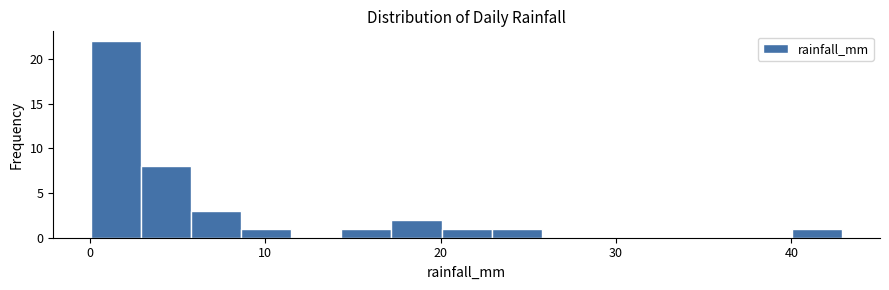

Read against the x-axis, roughly where is the centre of the tallest bar?

1